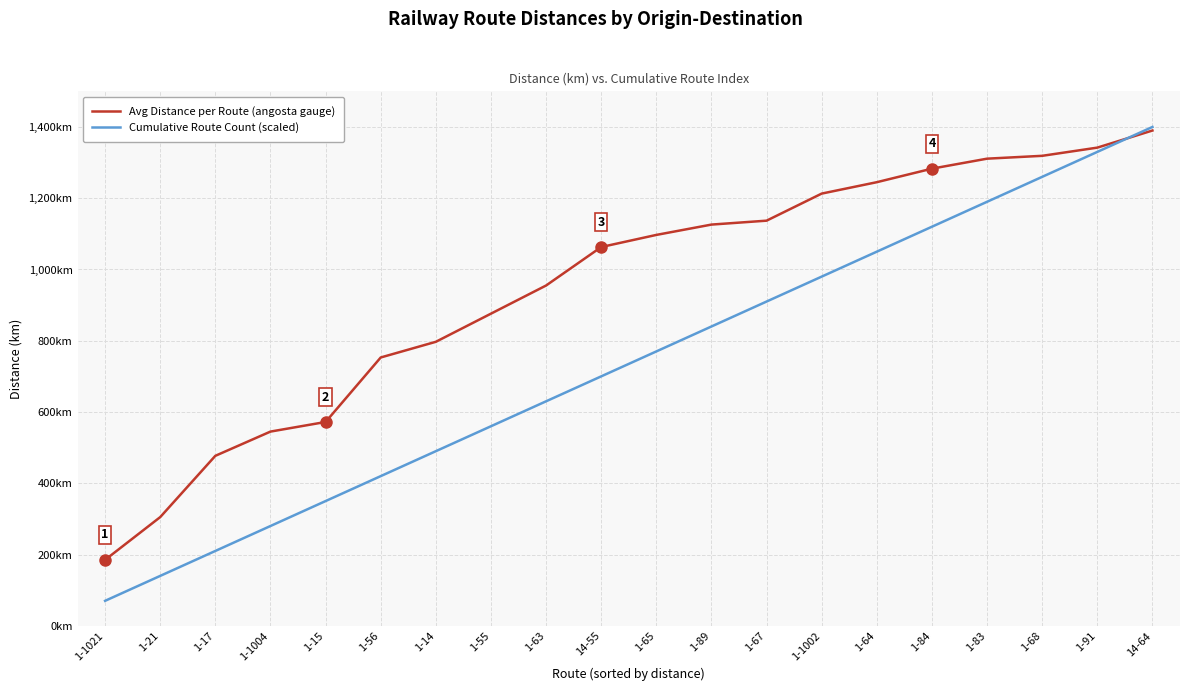

Where does the Avg Distance per Route (angosta gauge) series first go above 1097?

1-89